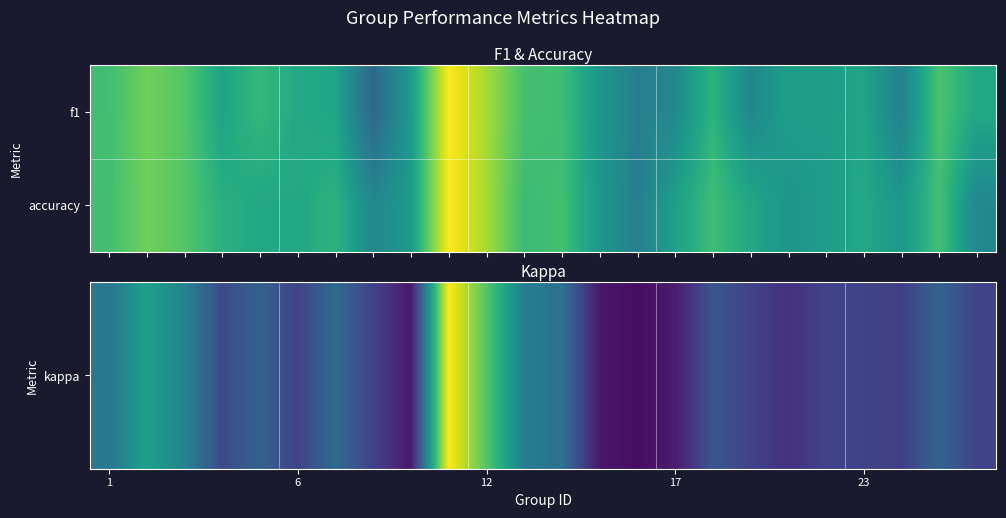

At how many categories does at least one series exceed 0?

24